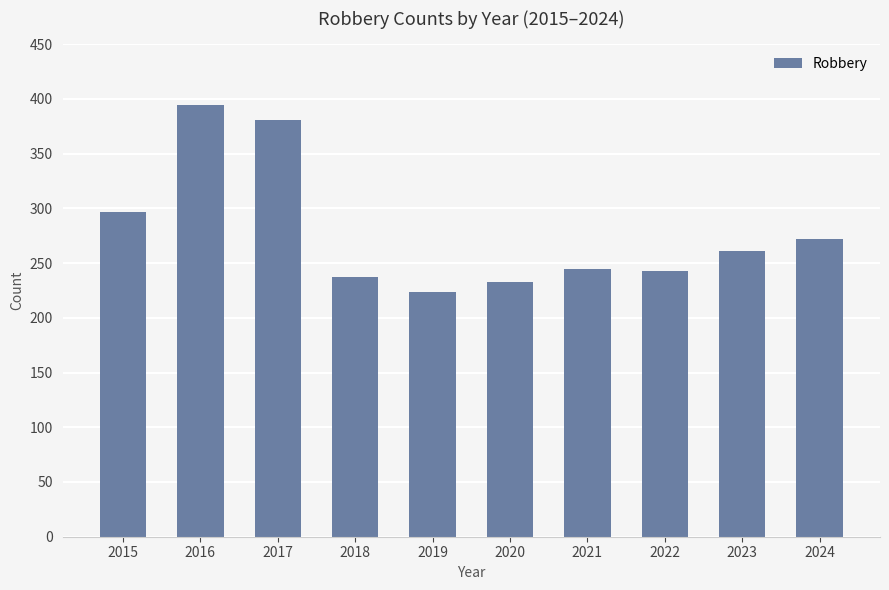

What is the value of the 9th bar from the left?

261